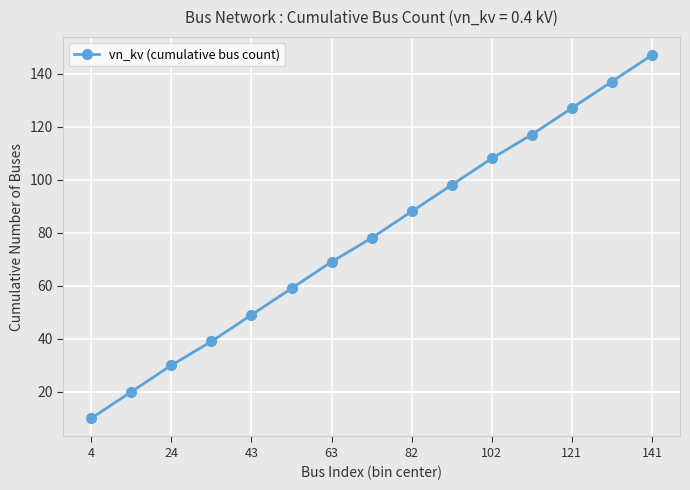

What is the smallest value displayed?

10